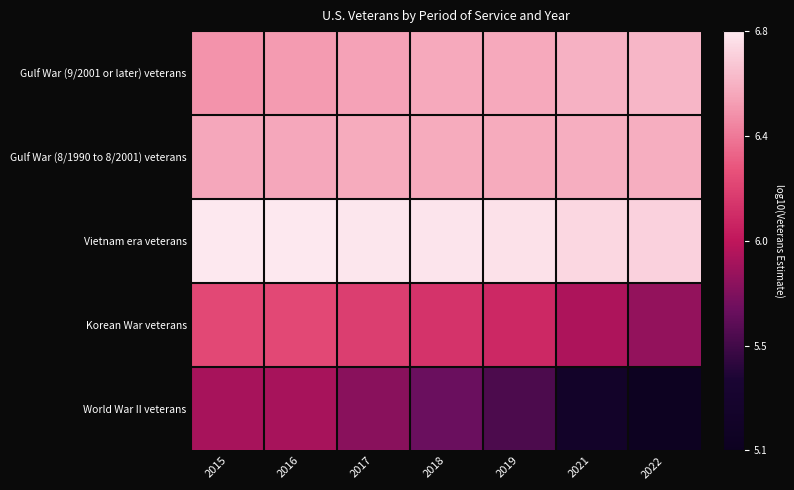

What is the spread (max minus min) of values at 2022?

1.6